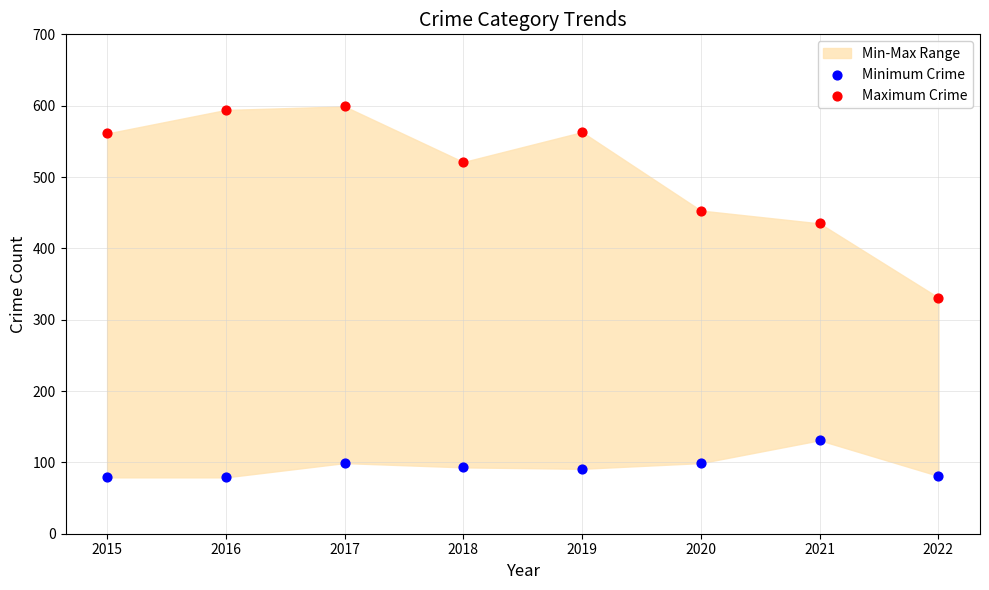

Across all data points, what is the range of Y values (max minus min)?

520